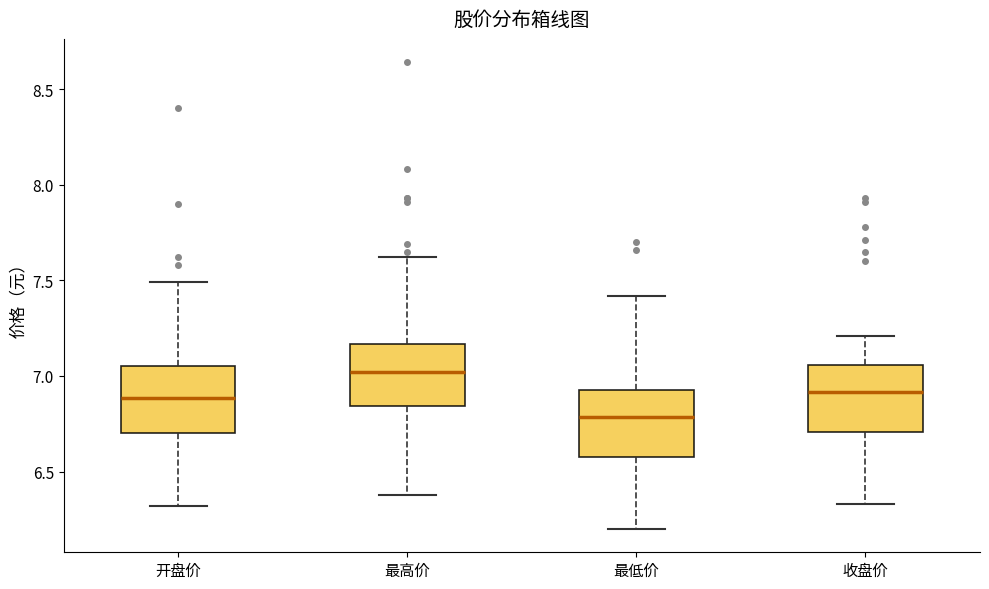

Reading left to right, transcribe this box plot: for each box, give where its median line is, the range the box spans, and where its two whiskers end, as read against the y-axis. The values are not printed on the chart, so give them approximately, as read against the axis.

开盘价: median 6.90, box 6.70 to 7.05, whiskers 6.30 to 7.50
最高价: median 7.00, box 6.85 to 7.15, whiskers 6.40 to 7.60
最低价: median 6.80, box 6.60 to 6.95, whiskers 6.20 to 7.40
收盘价: median 6.90, box 6.70 to 7.05, whiskers 6.35 to 7.20